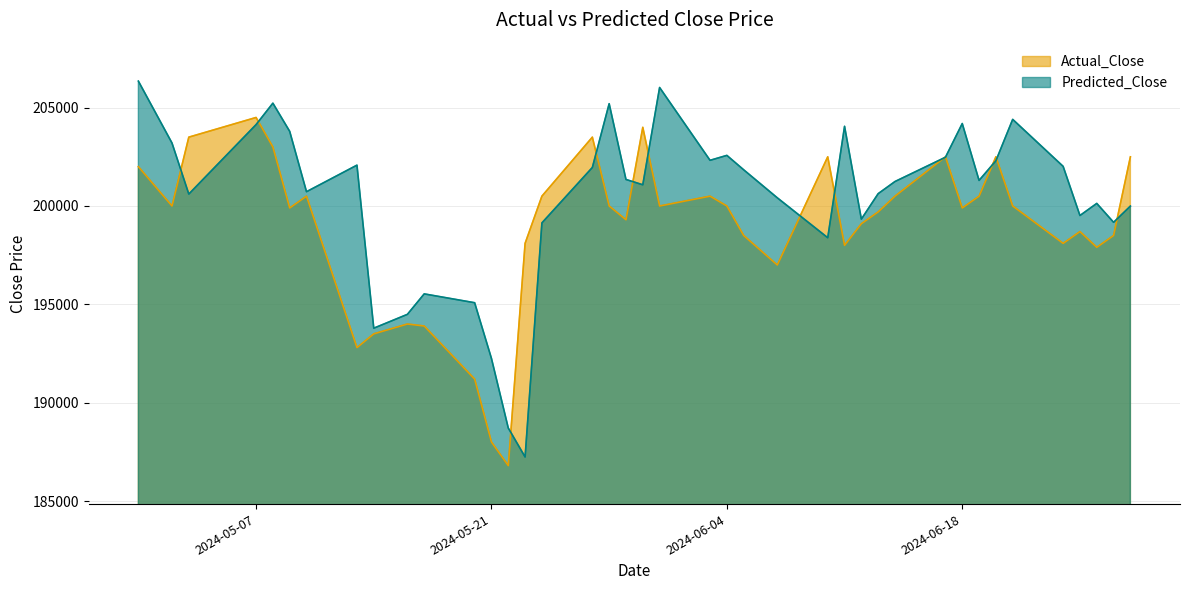

At 2024-06-20, list the series in order from largest to smallest.

Actual_Close, Predicted_Close